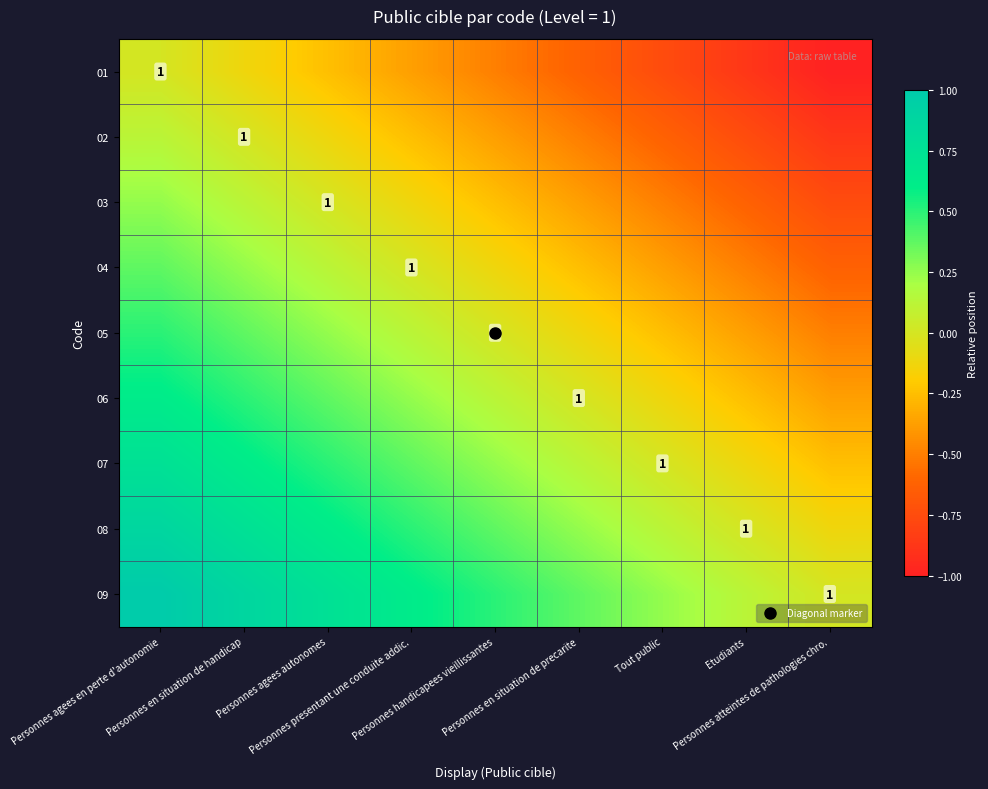

Between Personnes handicapees vieillissantes and Personnes en situation de handicap, which is larger?

Personnes en situation de handicap